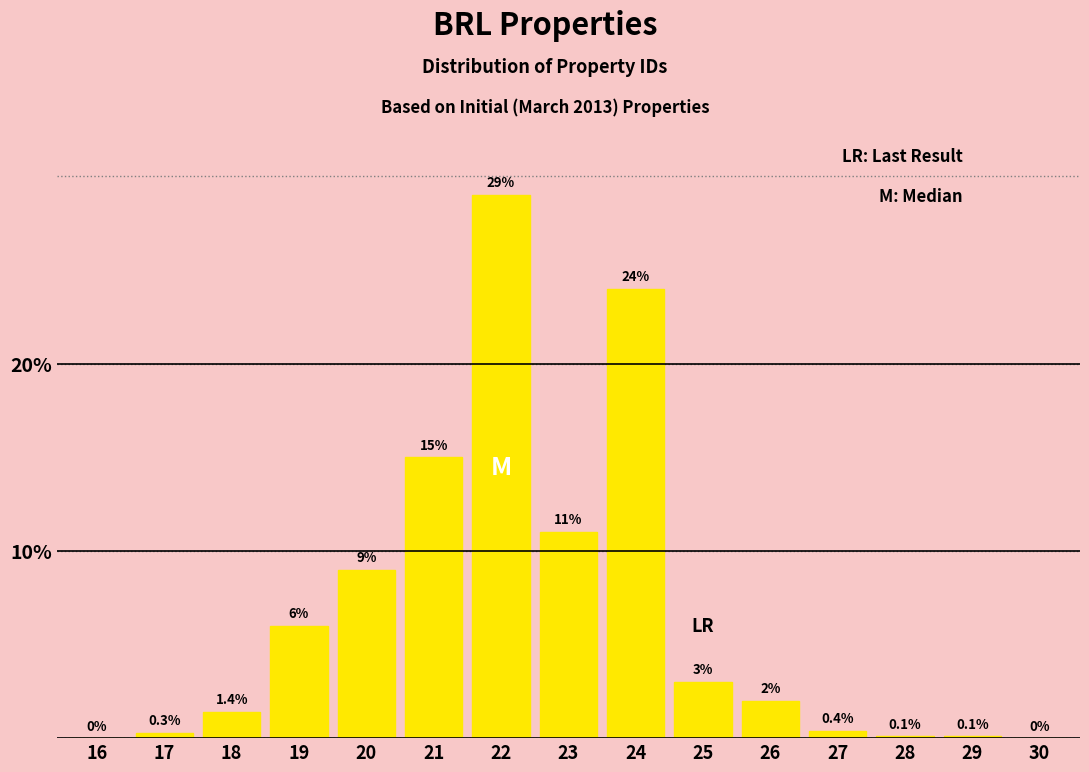

Reading right to left, what are all the values shown in this chart?

30=0.0	29=0.1	28=0.1	27=0.4	26=2.0	25=3.0	24=24.0	23=11.0	22=29.0	21=15.0	20=9.0	19=6.0	18=1.4	17=0.3	16=0.0